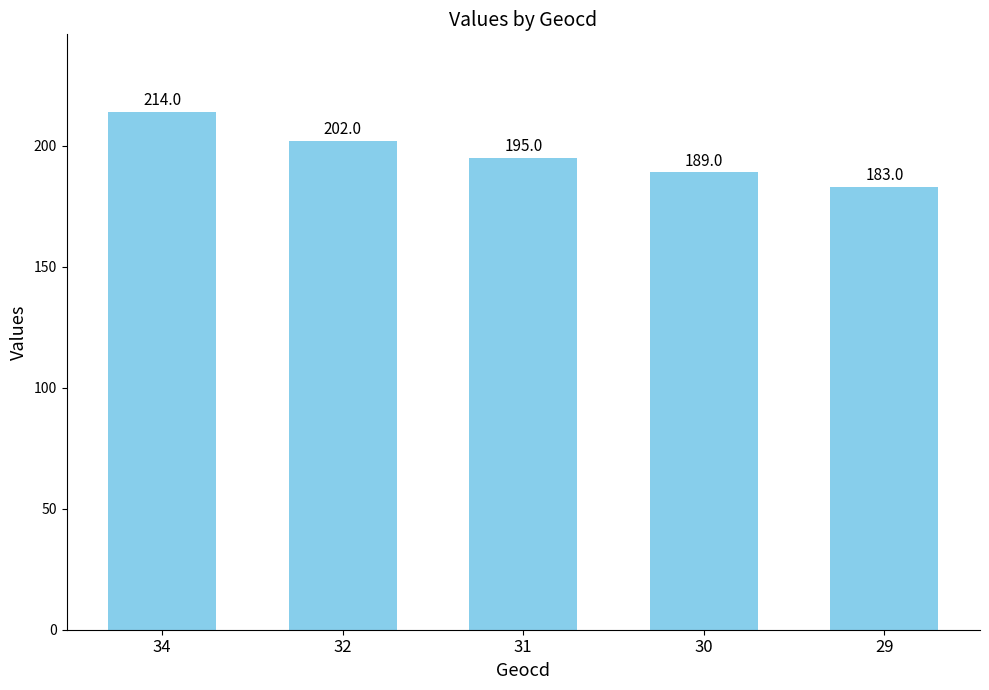

Where does the data first go above 195?

34